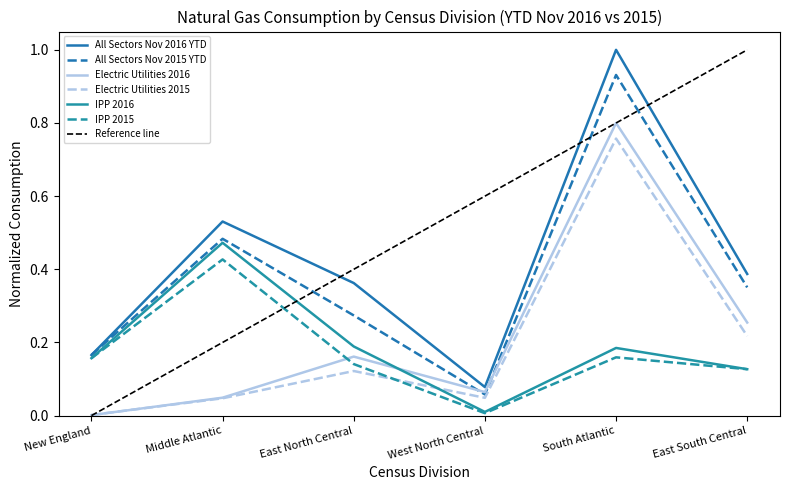

Which has a higher value, Middle Atlantic or South Atlantic?

South Atlantic